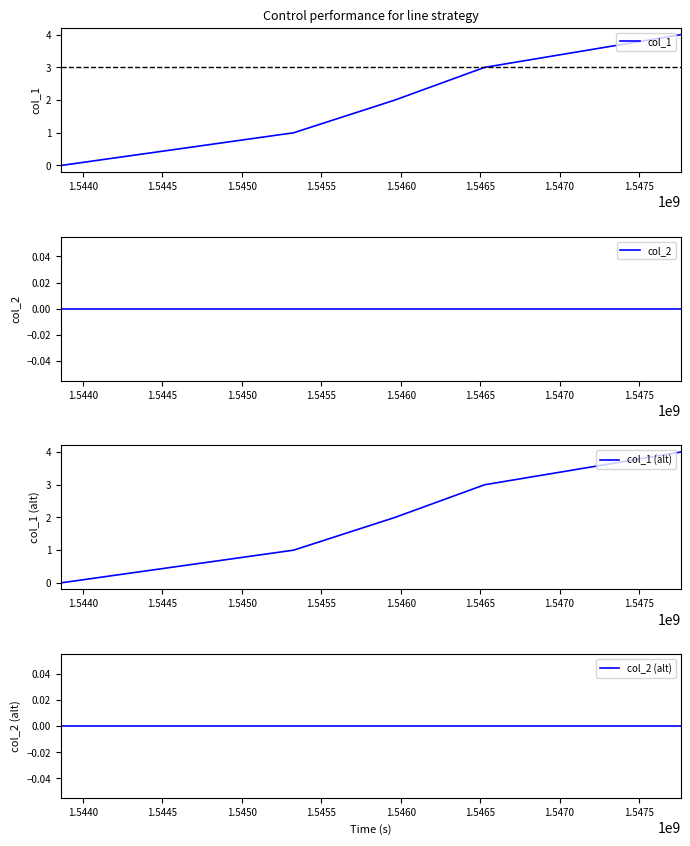

True or false: col_2 and col_1 (alt) cross at least once.

False